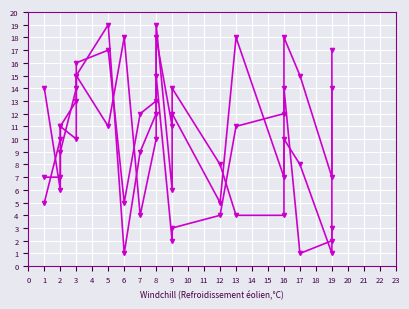

How many interior local peaks does the col_2 series have?

5